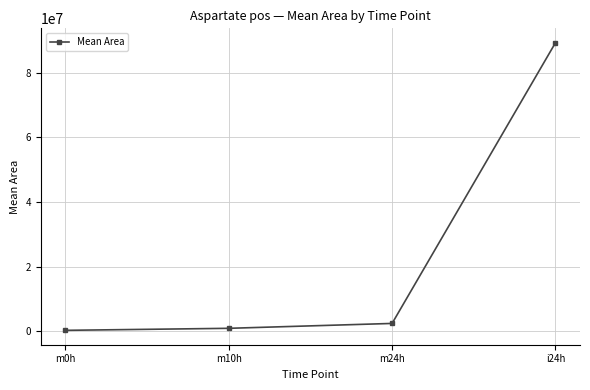

The value at i24h is 89368647. True or false?

True